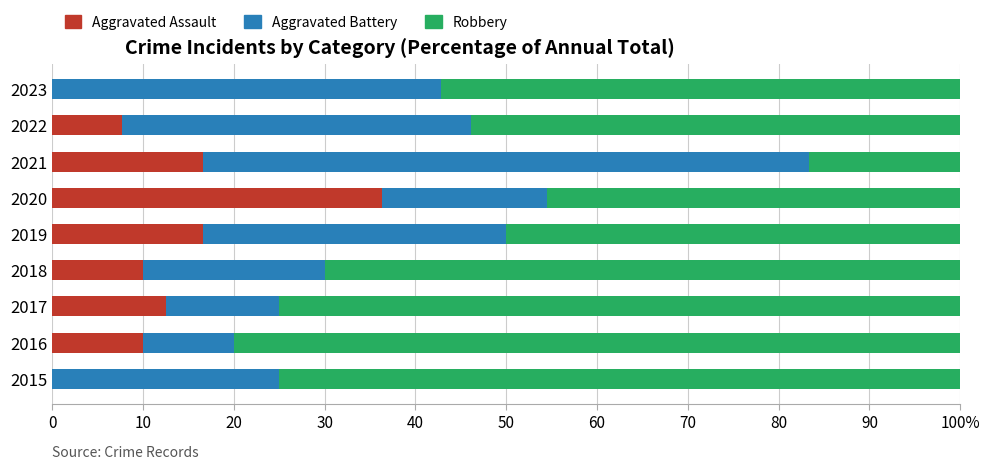

What are all the series names shown in the legend?

Aggravated Assault, Aggravated Battery, Robbery